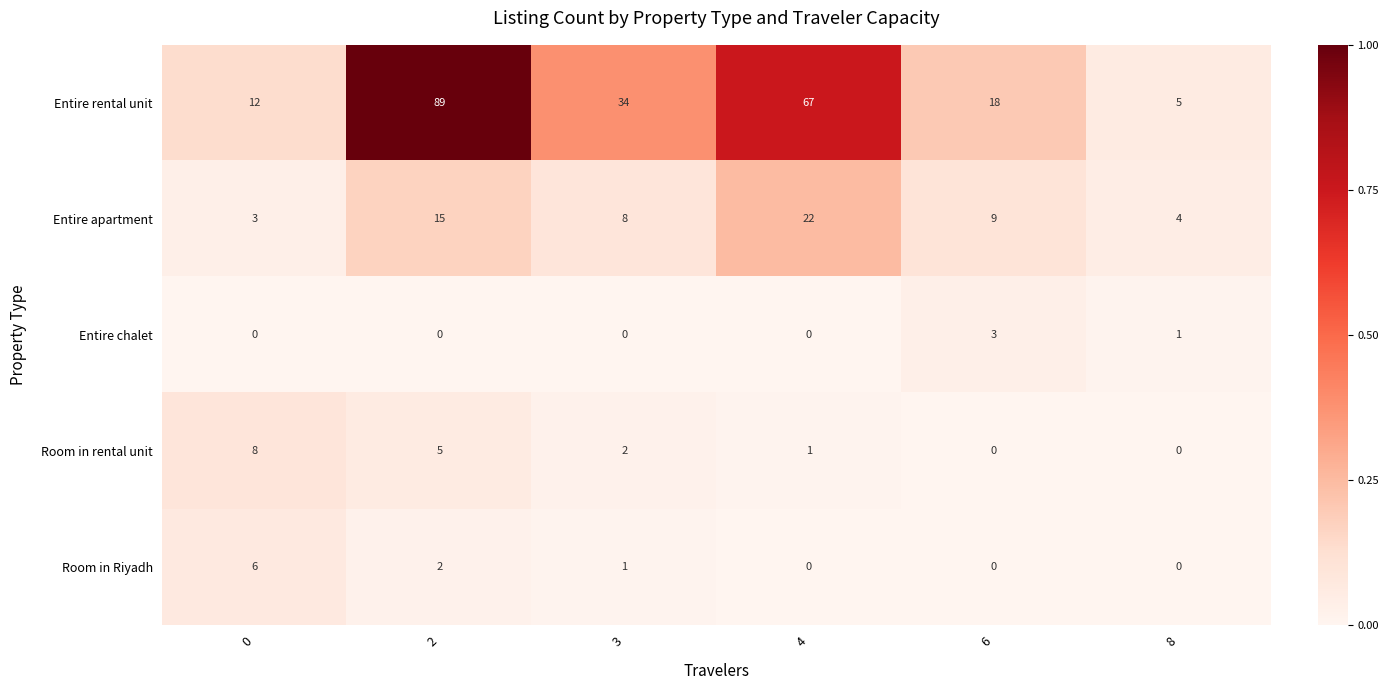

True or false: Entire rental unit has a value of 14 at 3.

False